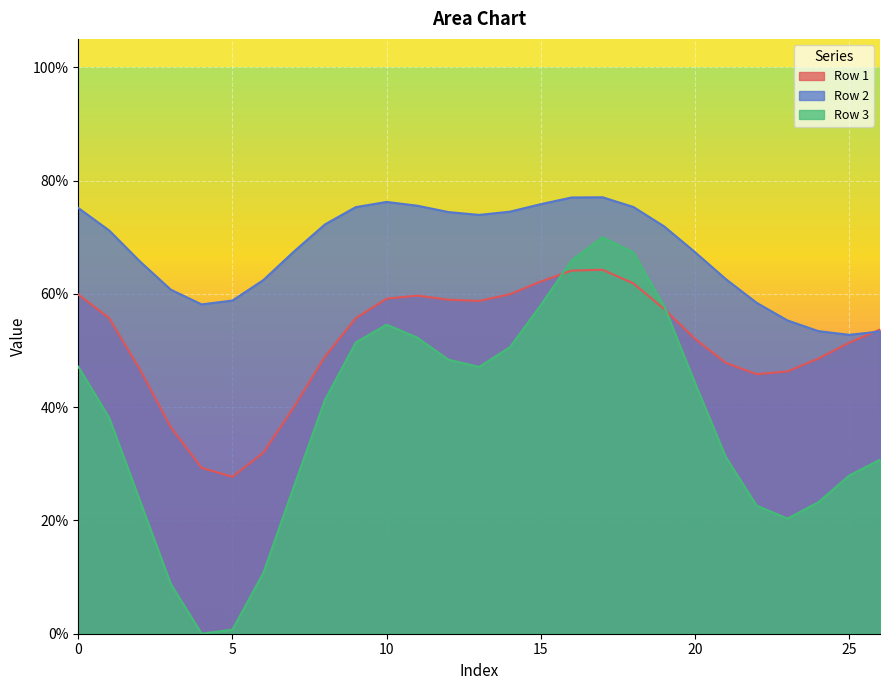

What is the value of the Row 2 point at the 24th from the left?

0.6